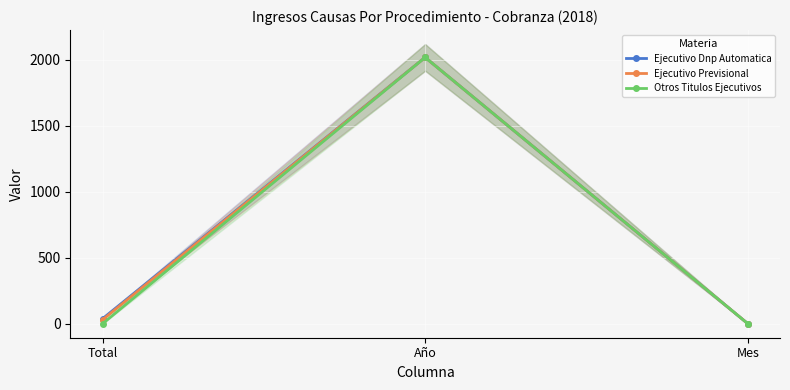

Reading left to right, extract all data points from this chart.

Ejecutivo Dnp Automatica: Total=39	Año=2018	Mes=2
Ejecutivo Previsional: Total=31	Año=2018	Mes=2
Otros Titulos Ejecutivos: Total=1	Año=2018	Mes=2